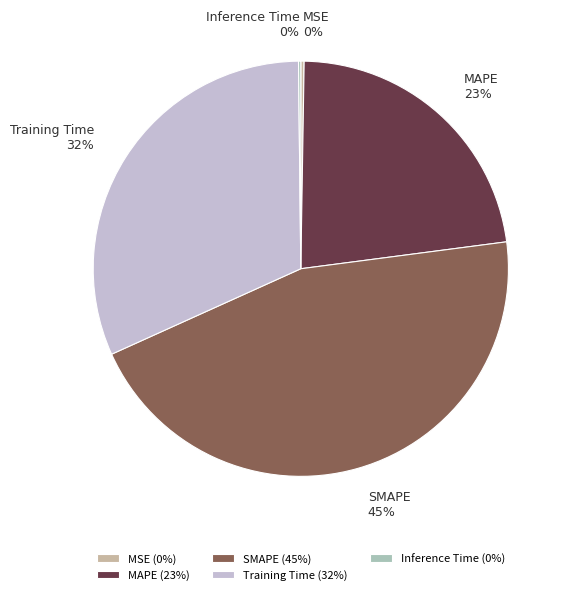

To the nearest percent, what is the average slice percentage?

20%